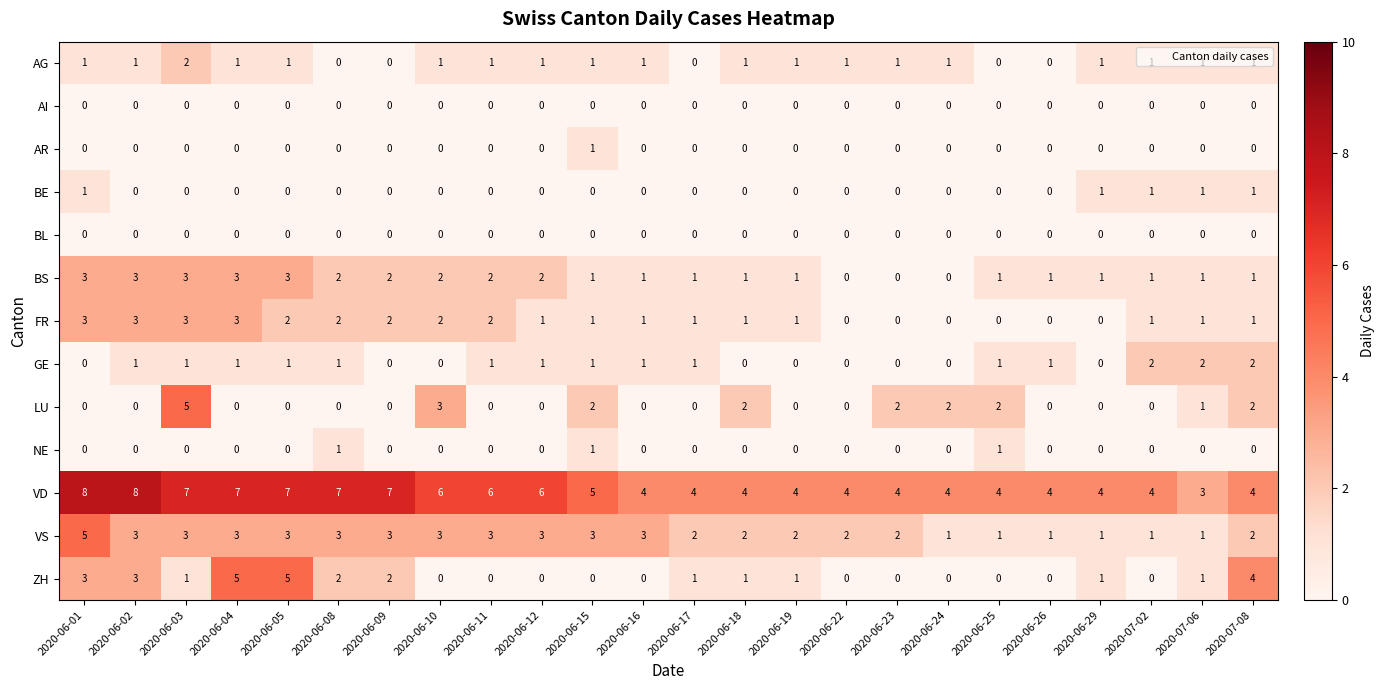

Which series changed the most between 2020-06-04 and 2020-07-08?

VD